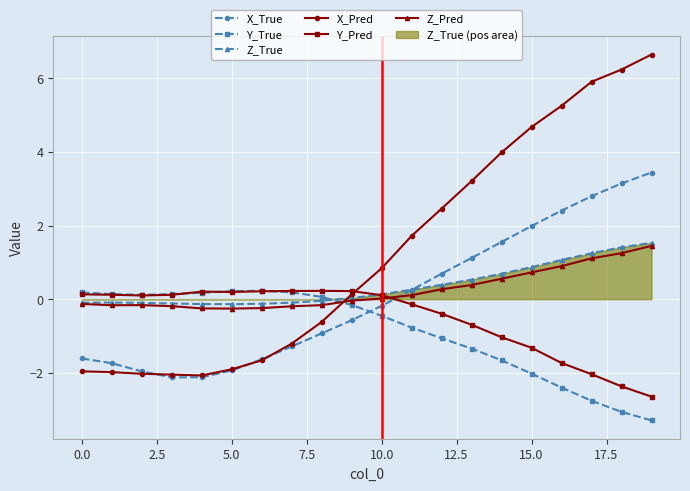

At how many categories does at least one series exceed 1?

9